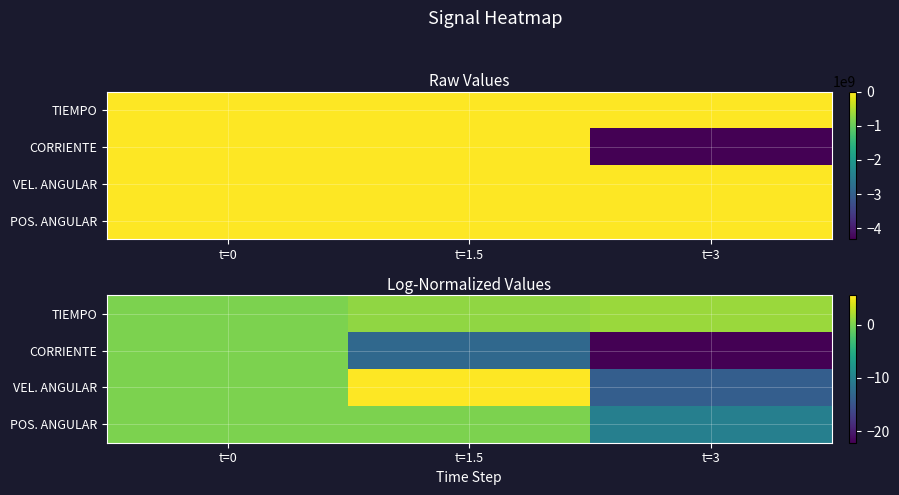

Which series has the largest total across all categories?

TIEMPO